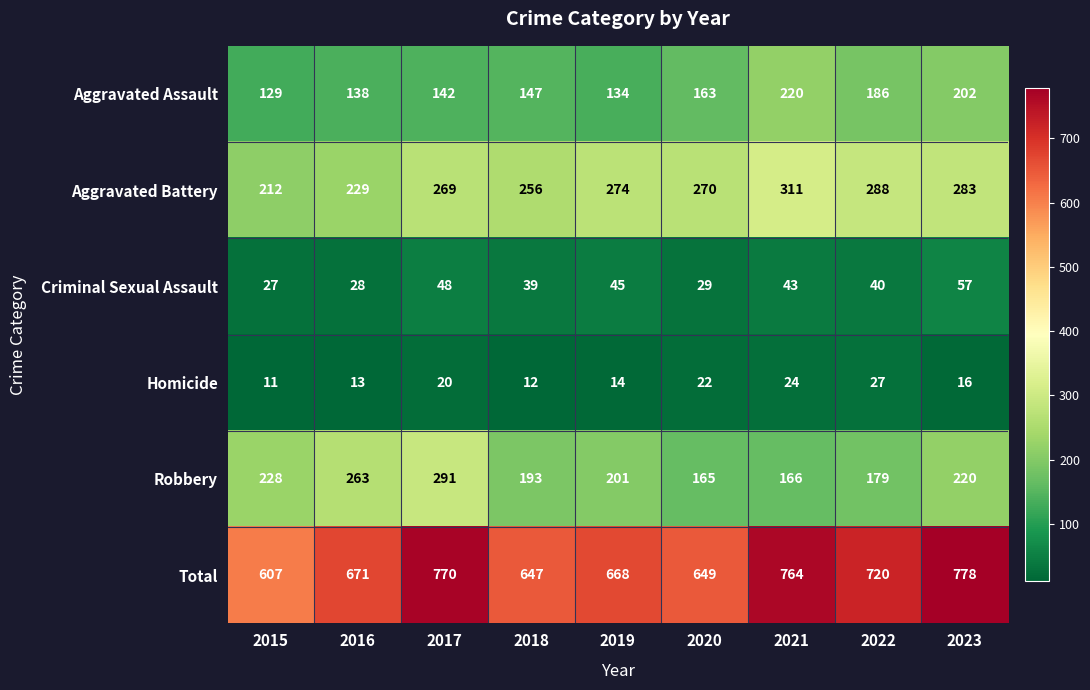

True or false: Total has a value of 1123 at 2023.

False